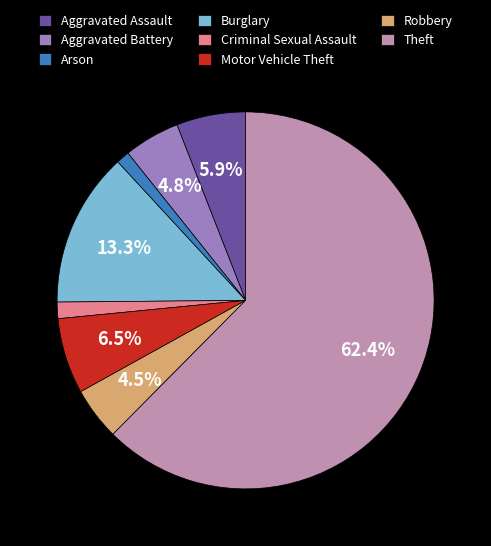

What is the largest slice in the pie chart?

Theft